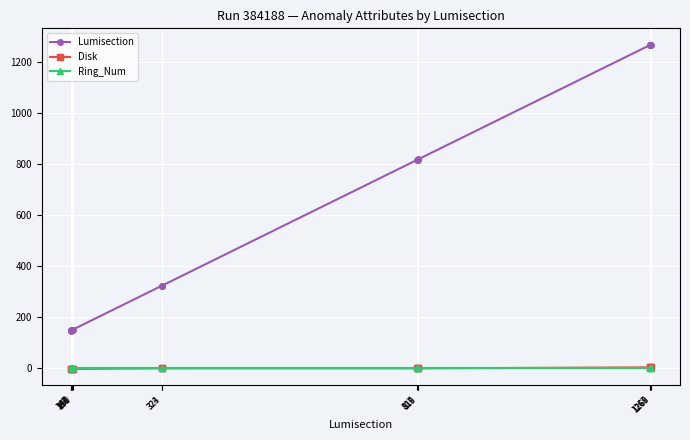

What is the difference between the highest and lowest values at 819?

820